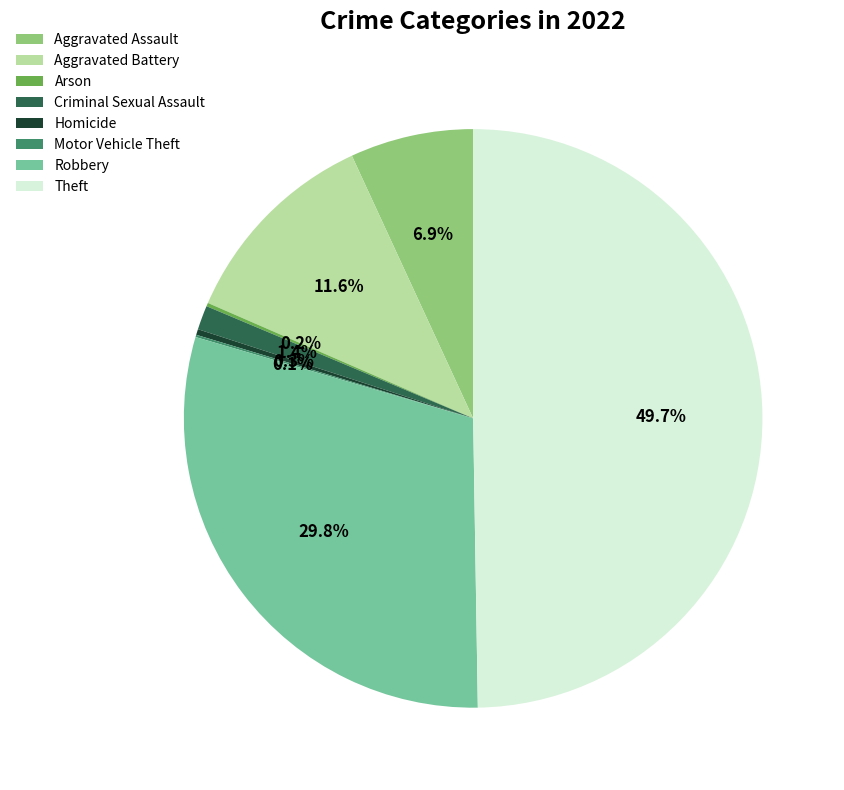

Combined, do Aggravated Assault and Theft account for over 50%?

Yes